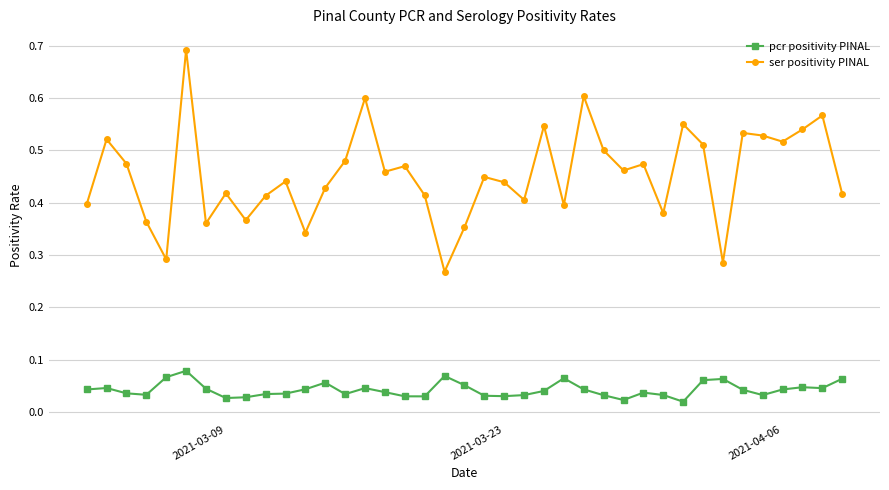

True or false: pcr positivity PINAL has more than 1 interior local peaks.

True